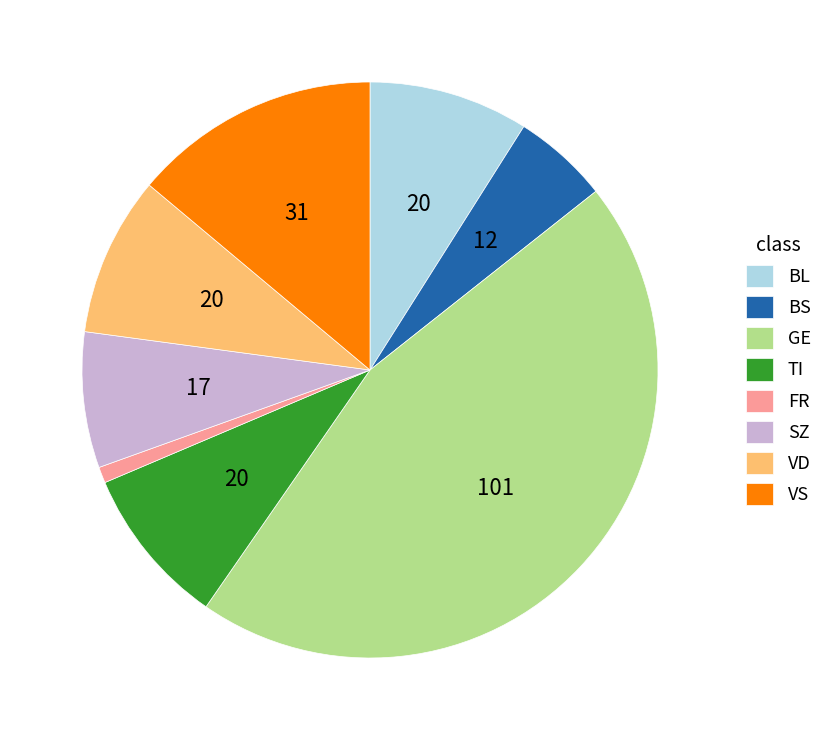

Does BS account for over 50% of the chart?

No